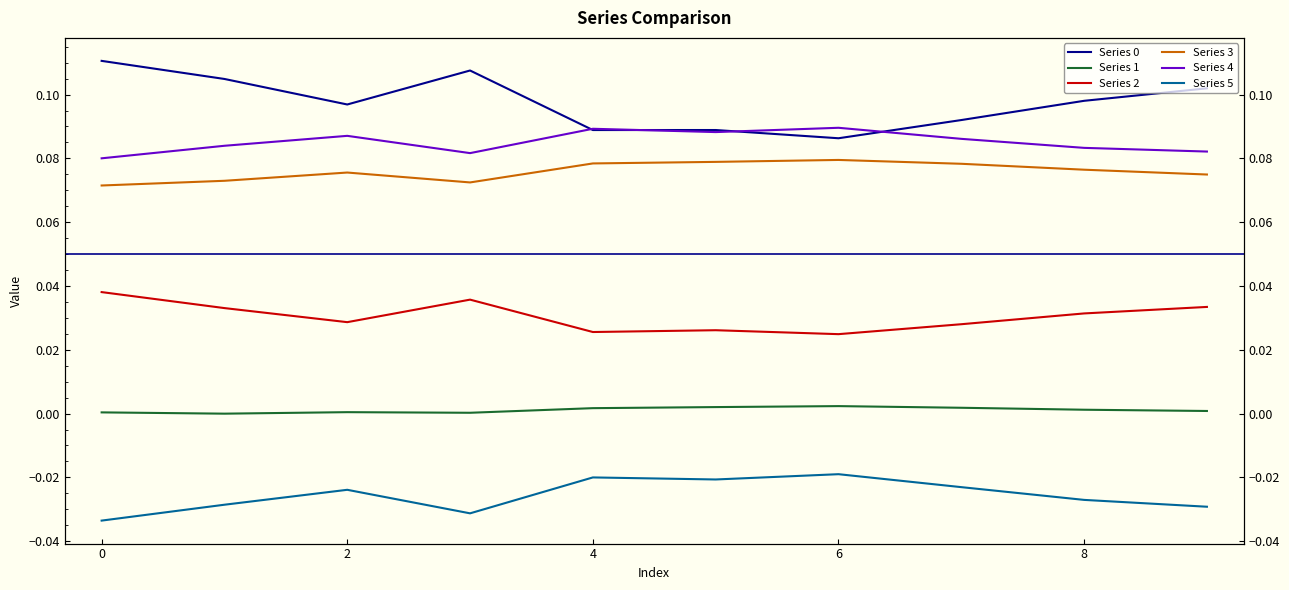

Count the Series 0 values in the range 0 to 1.

10